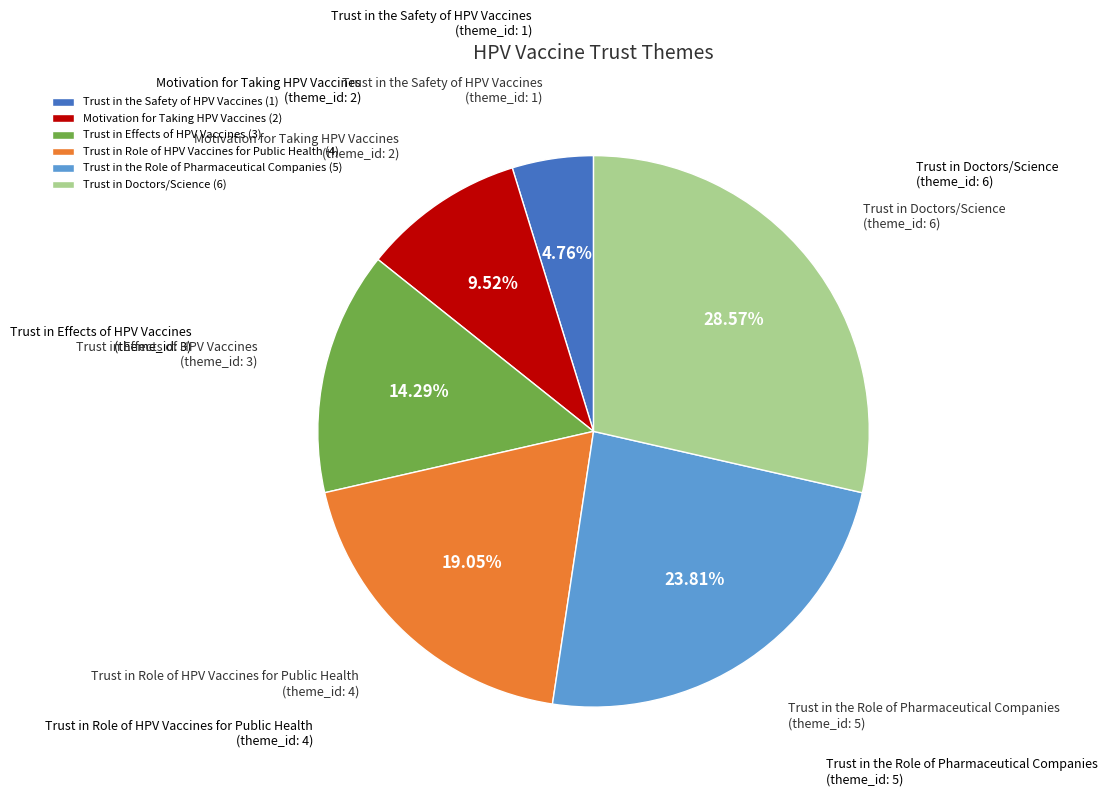

Which has a higher value, Trust in Role of HPV Vaccines for Public Health or Trust in Effects of HPV Vaccines?

Trust in Role of HPV Vaccines for Public Health